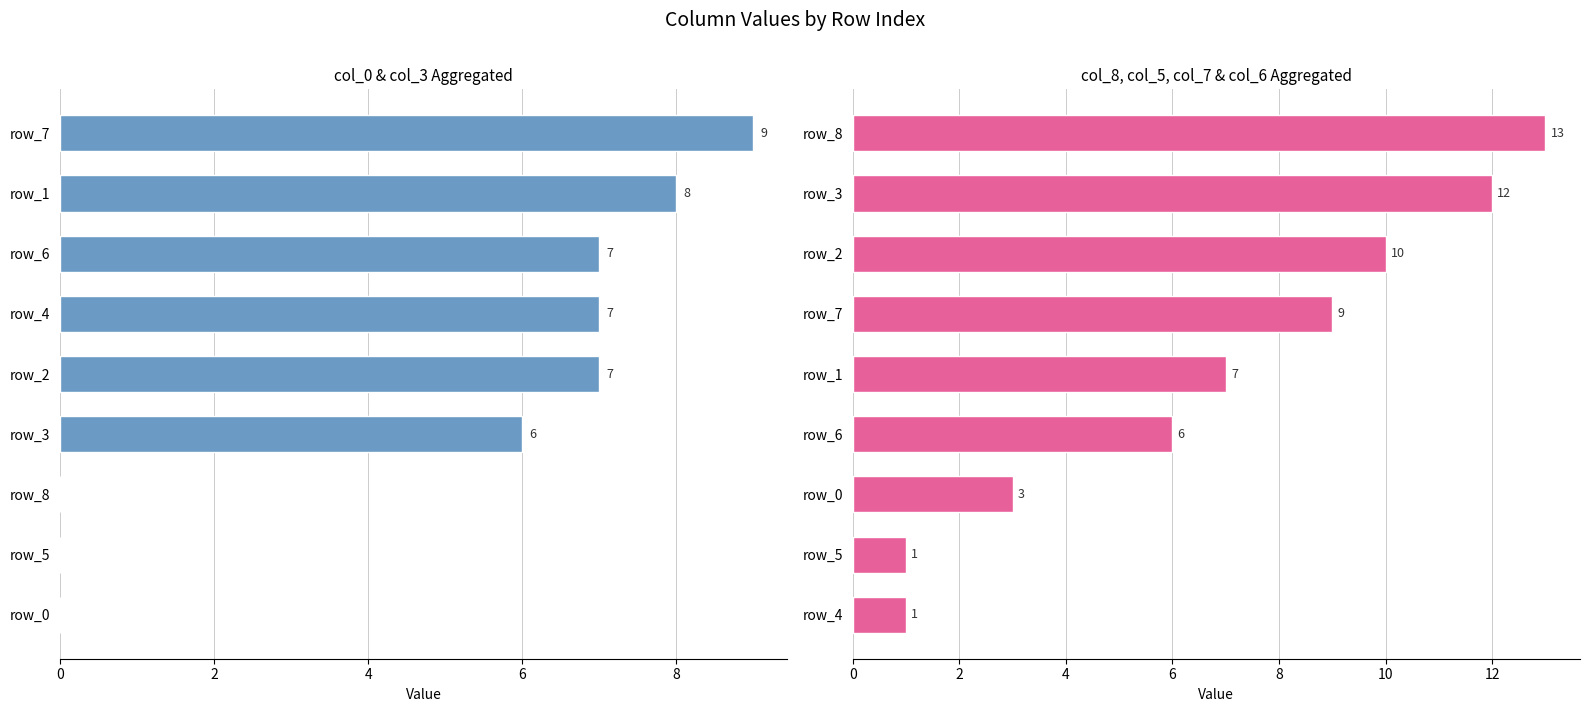

Which series has the largest total across all categories?

col_8+col_5+col_7+col_6